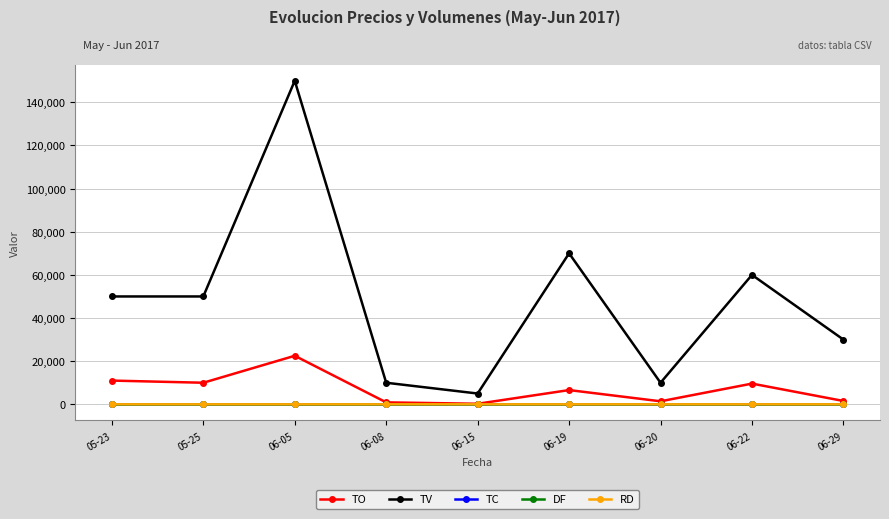

Which series has the largest total across all categories?

TV